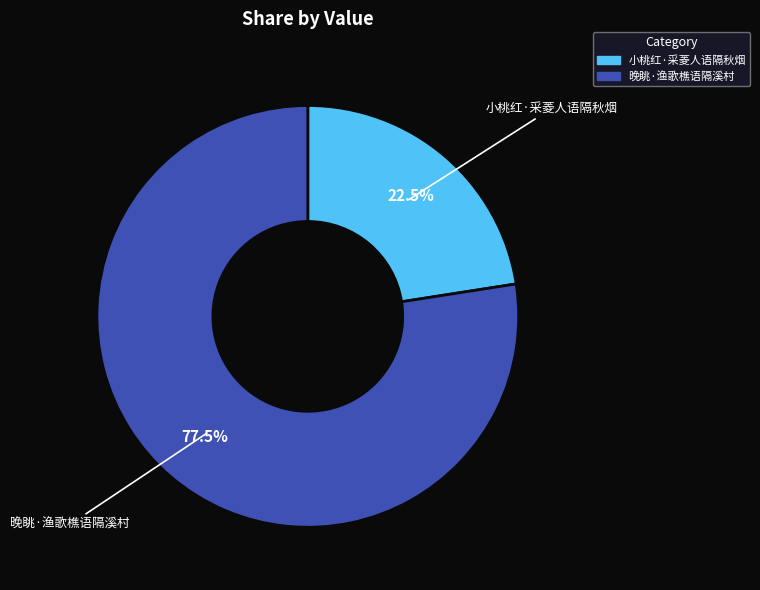

What is the ratio of the value at 晚眺·渔歌樵语隔溪村 to the value at 小桃红·采菱人语隔秋烟?

3.4